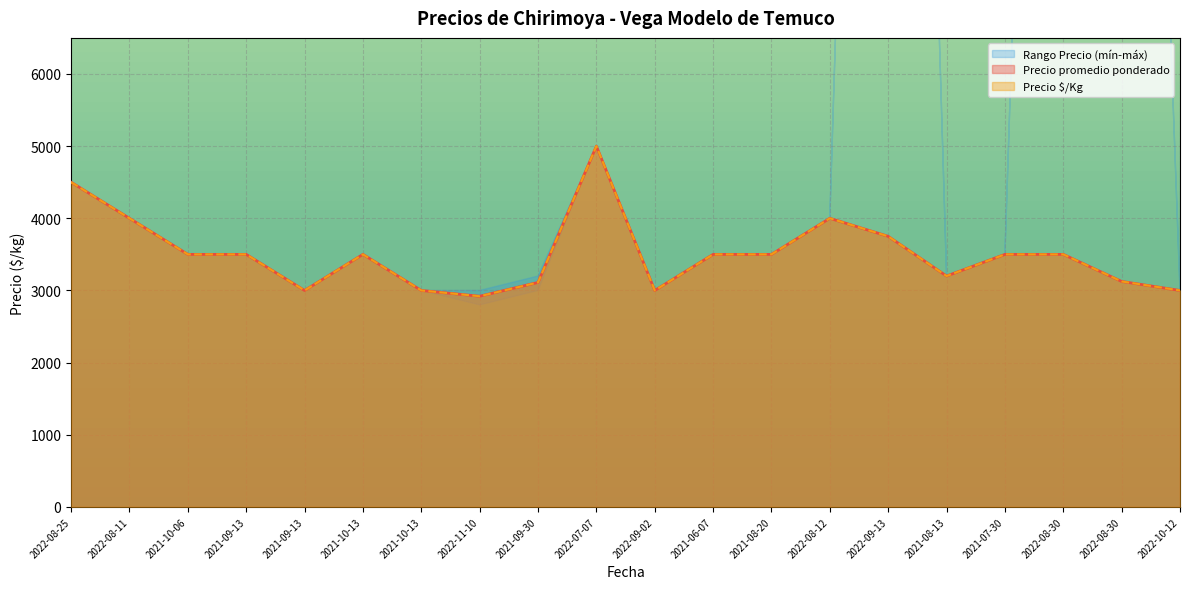

What is the label of the 7th point from the right?

2022-08-12